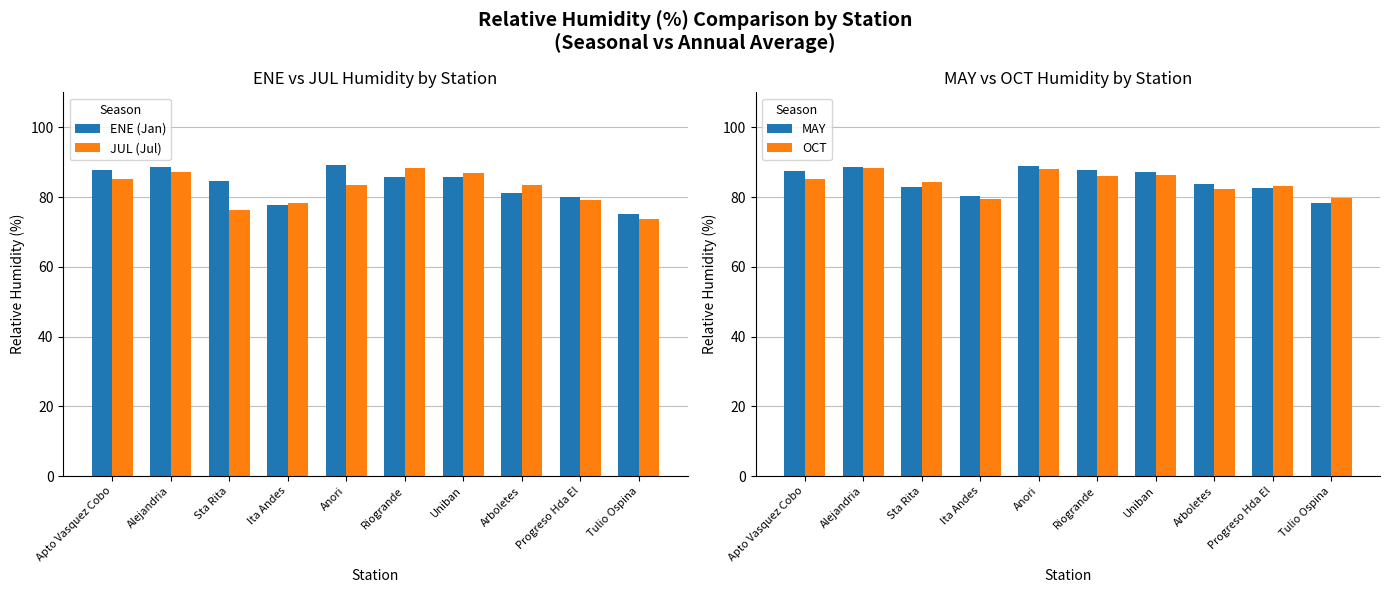

Which series has the largest range (max minus min)?

JUL (Jul)